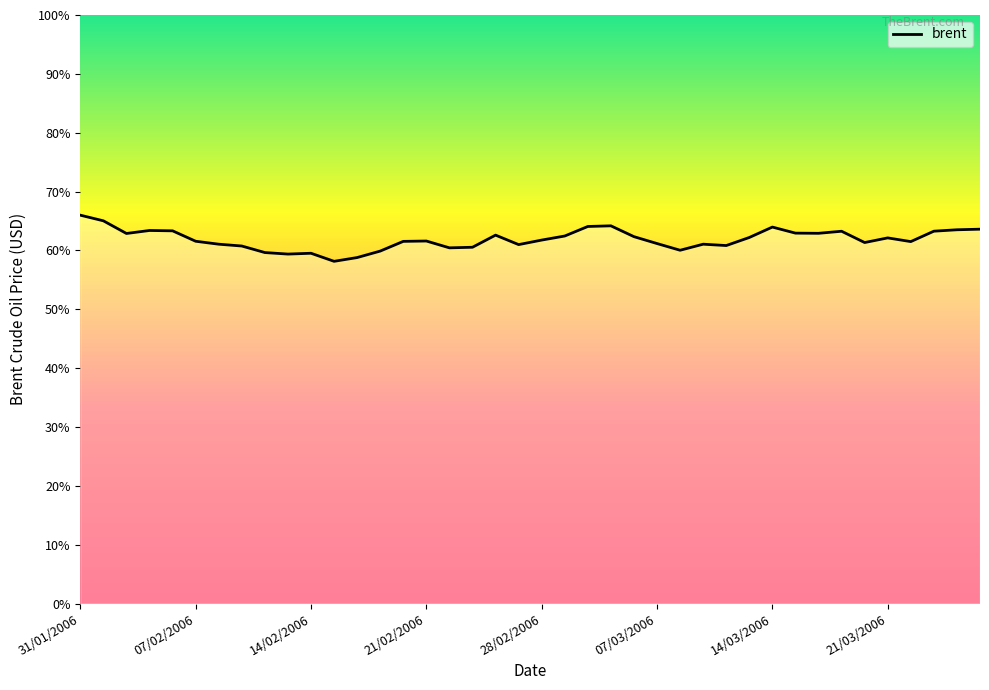

What is the difference between the maximum and minimum values?

7.8